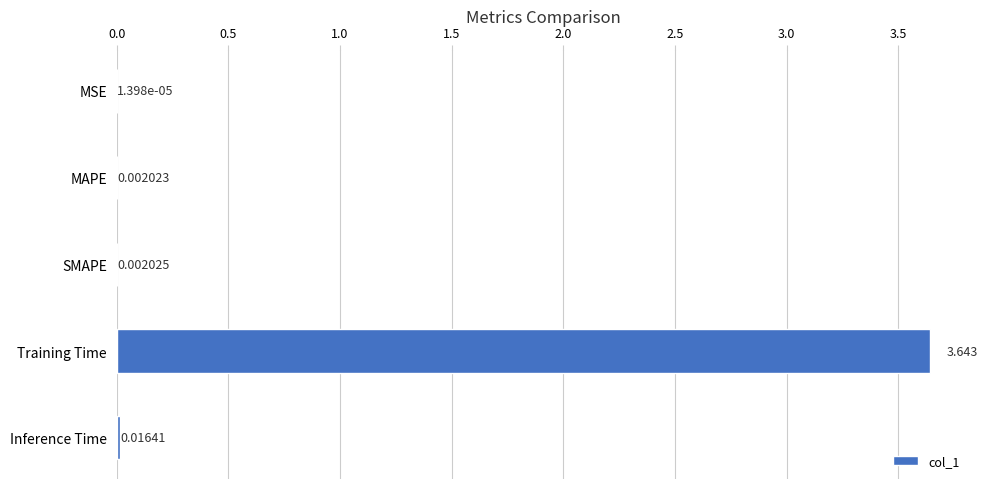

Which category has the highest value across all series?

Training Time